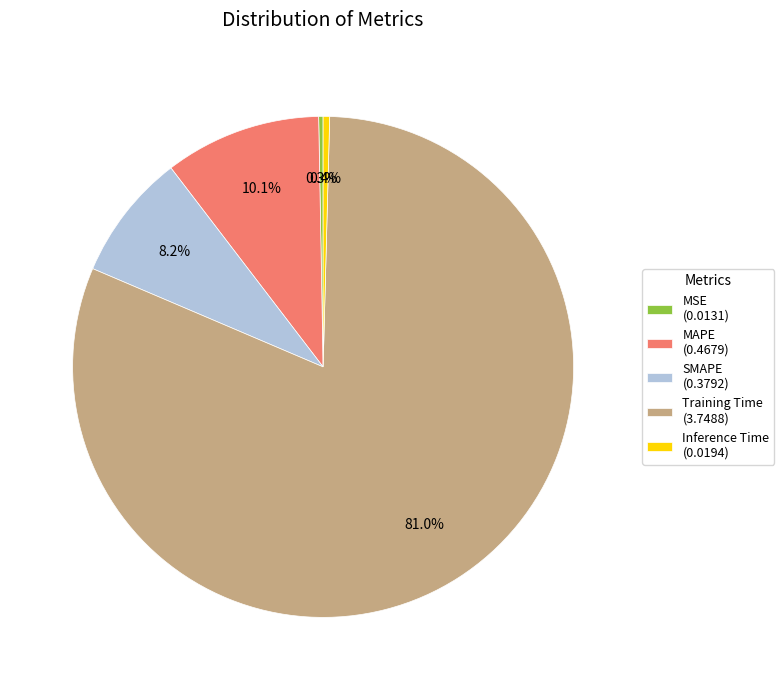

Is Inference Time (0.0194) the majority of the pie?

No